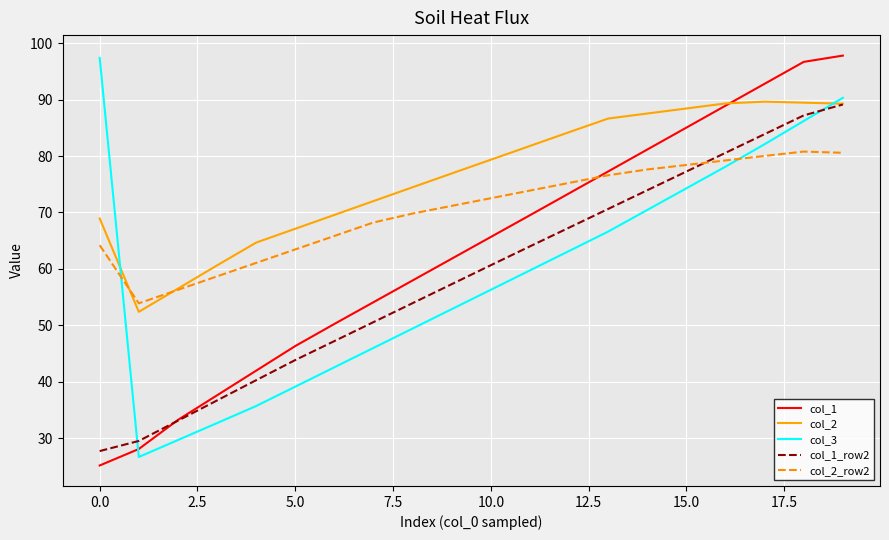

What is the difference between the maximum and minimum values in the col_3 series?

70.7